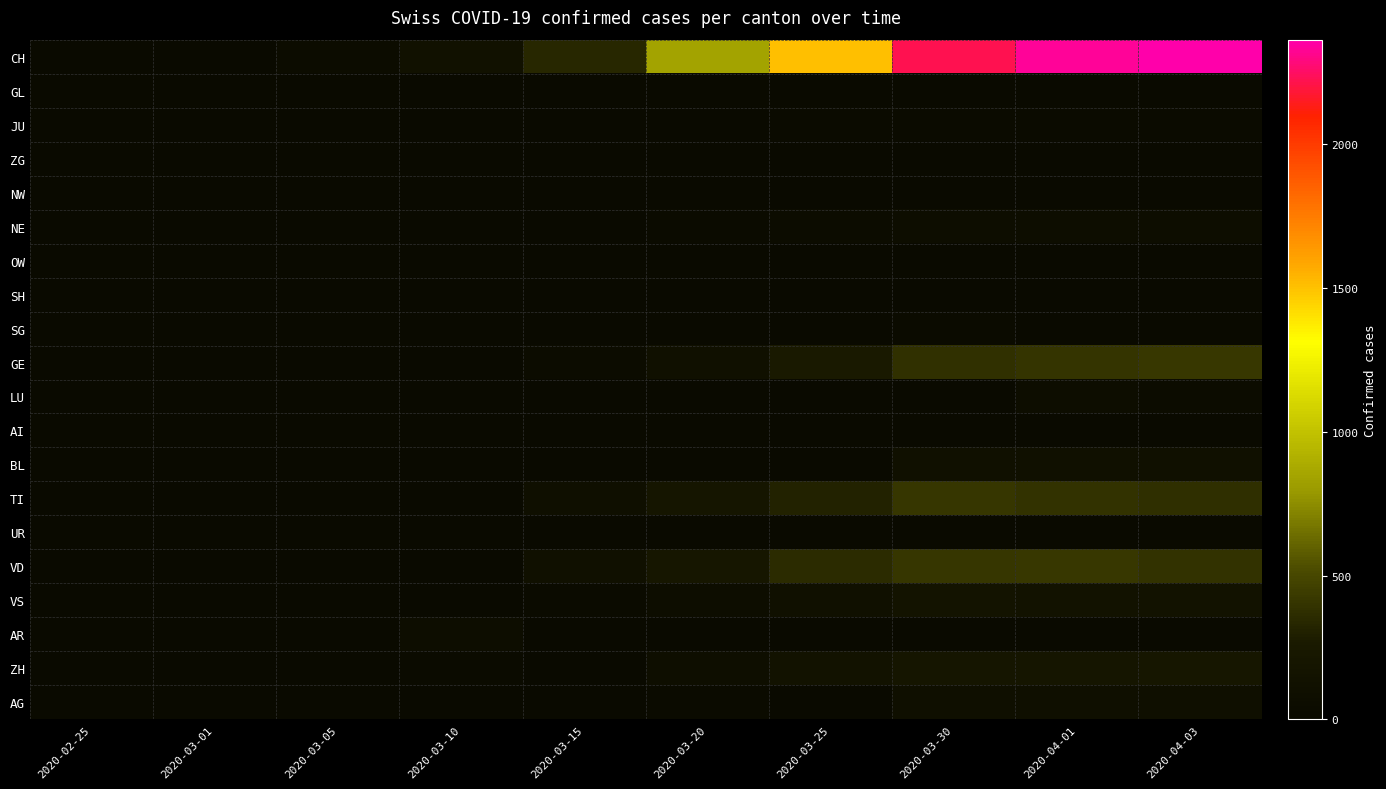

Which category has the highest value across all series?

2020-04-03